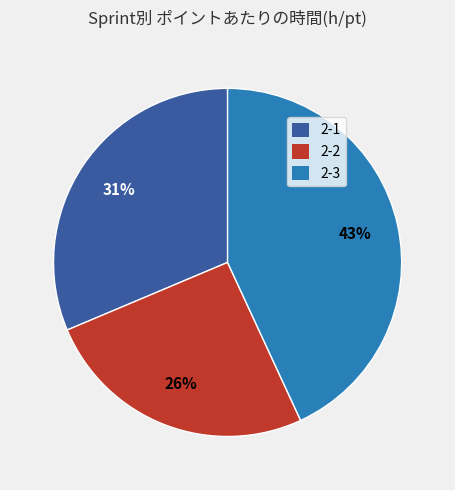

Is there any slice that represents more than half of the pie?

No